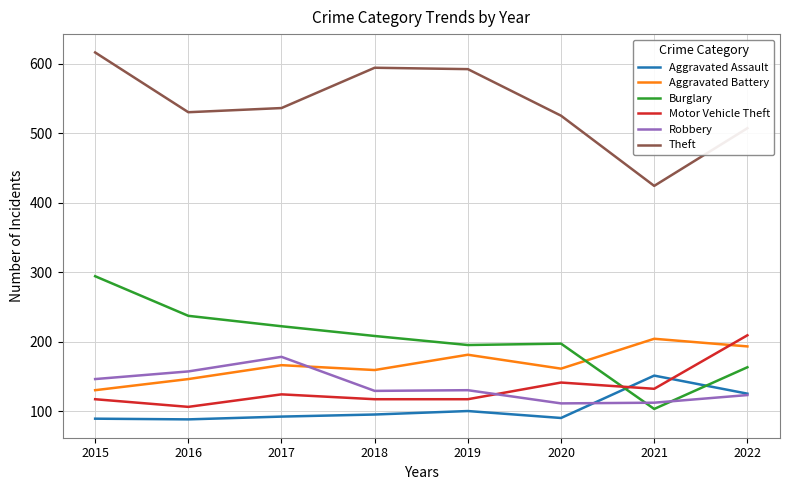

Read the Theft value at 2020.

525